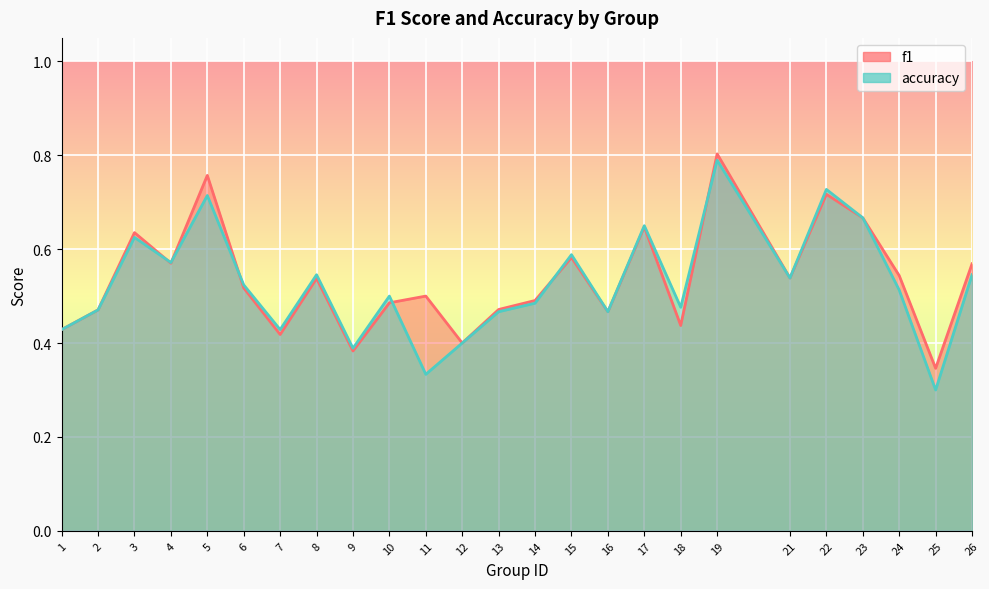

Where is the first local minimum for accuracy?

4